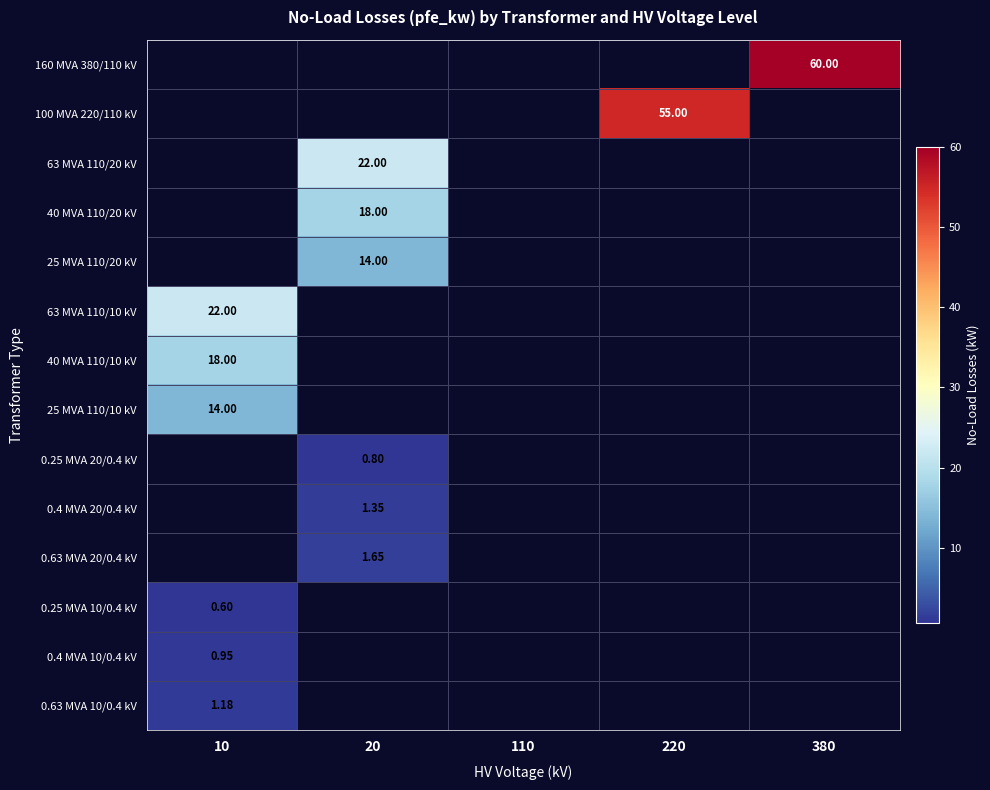

Which category has the highest value across all series?

380